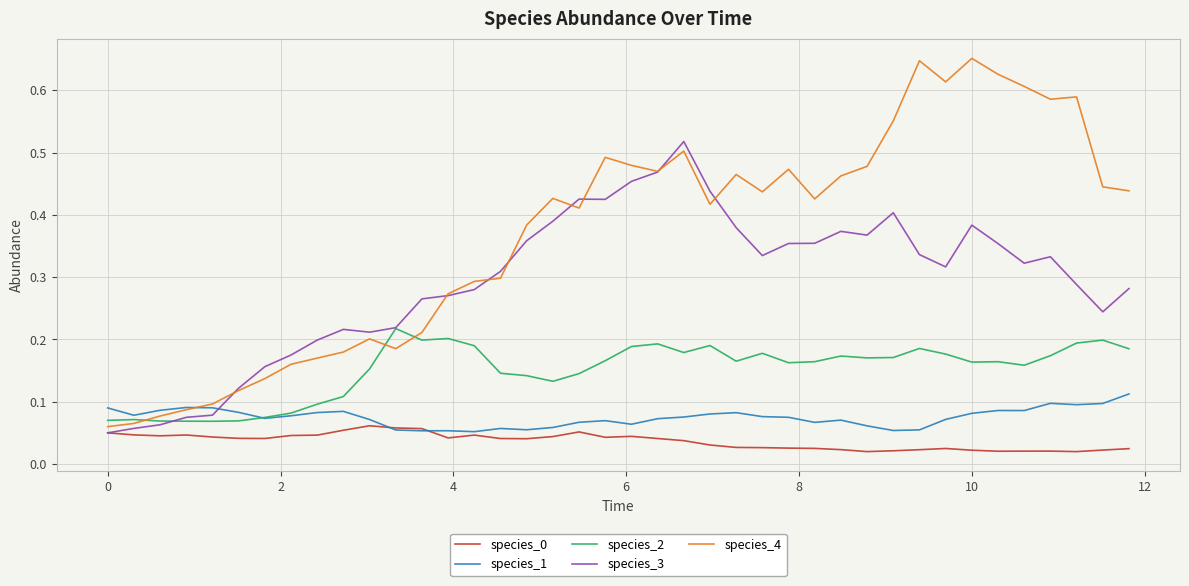

Which series has the largest total across all categories?

species_4